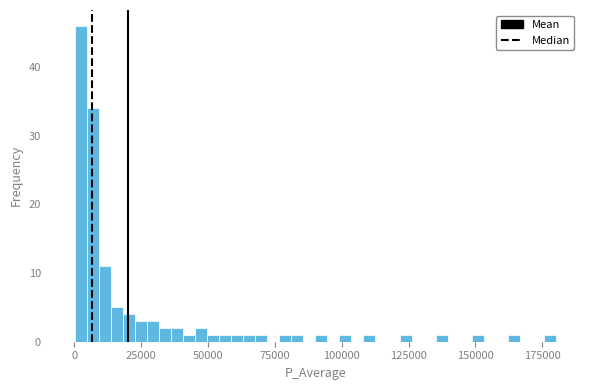

Read against the x-axis, roughly where is the centre of the tallest bar?

0